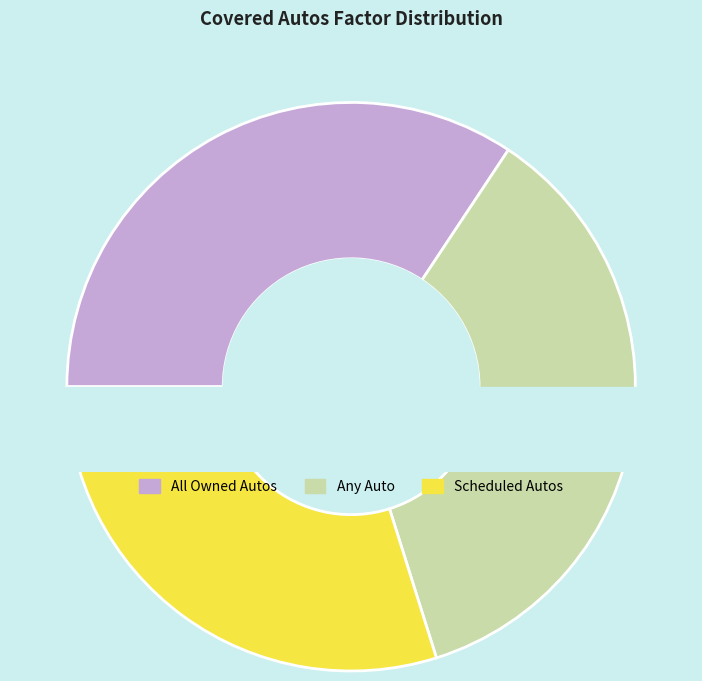

What is the ratio of the value at Any Auto to the value at Scheduled Autos?

1.2